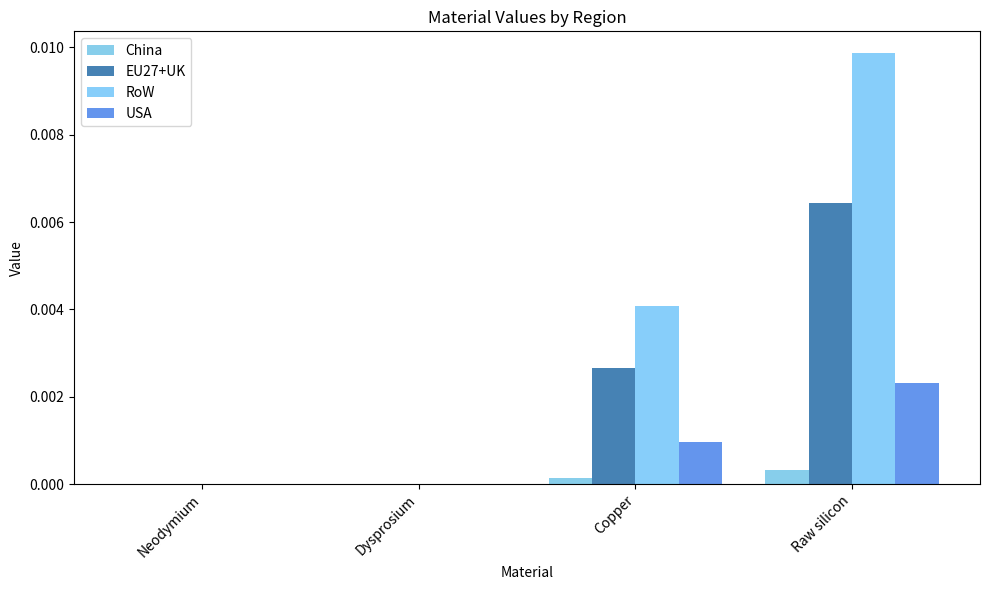

At which label does EU27+UK reach its minimum?

Neodymium